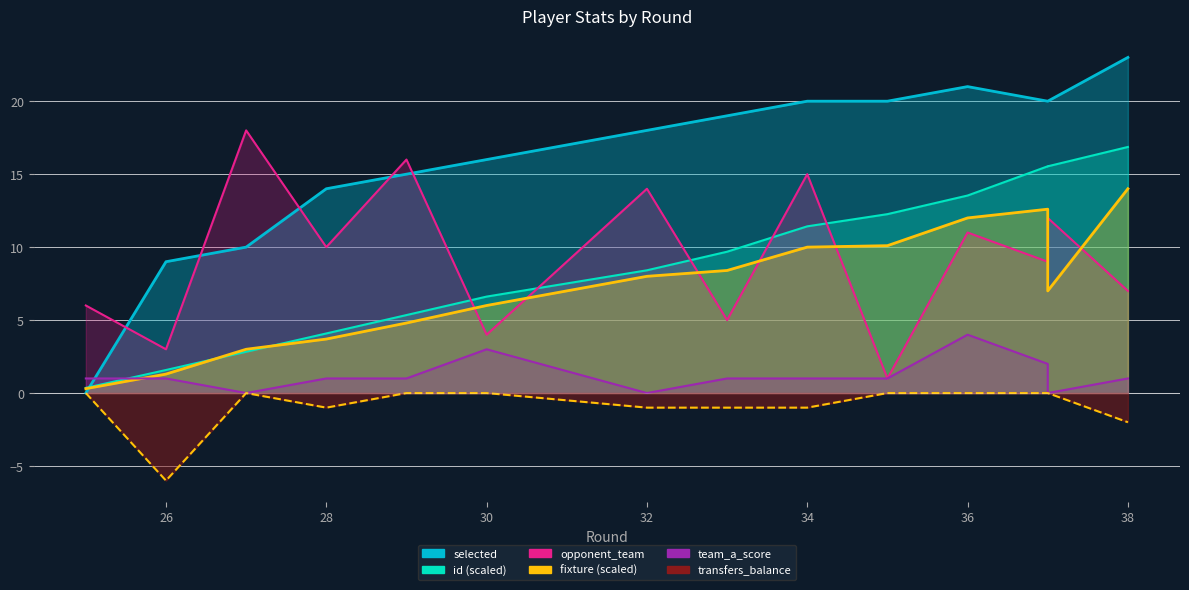

In fixture, how many points are higher than both neighbors (excluding endpoints)?

1